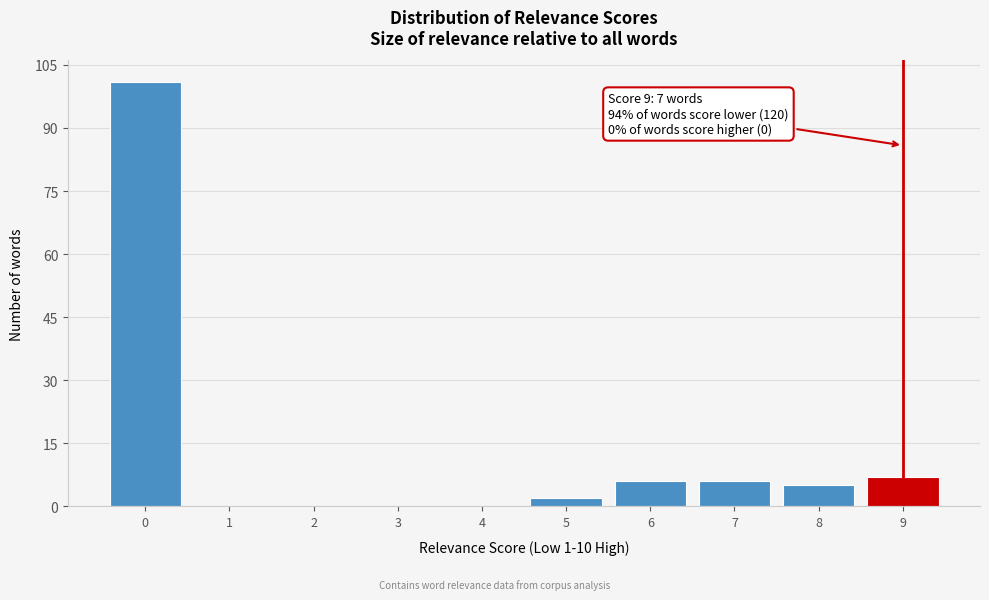

Reading left to right, extract all data points from this chart.

0=101	1=0	2=0	3=0	4=0	5=2	6=6	7=6	8=5	9=7